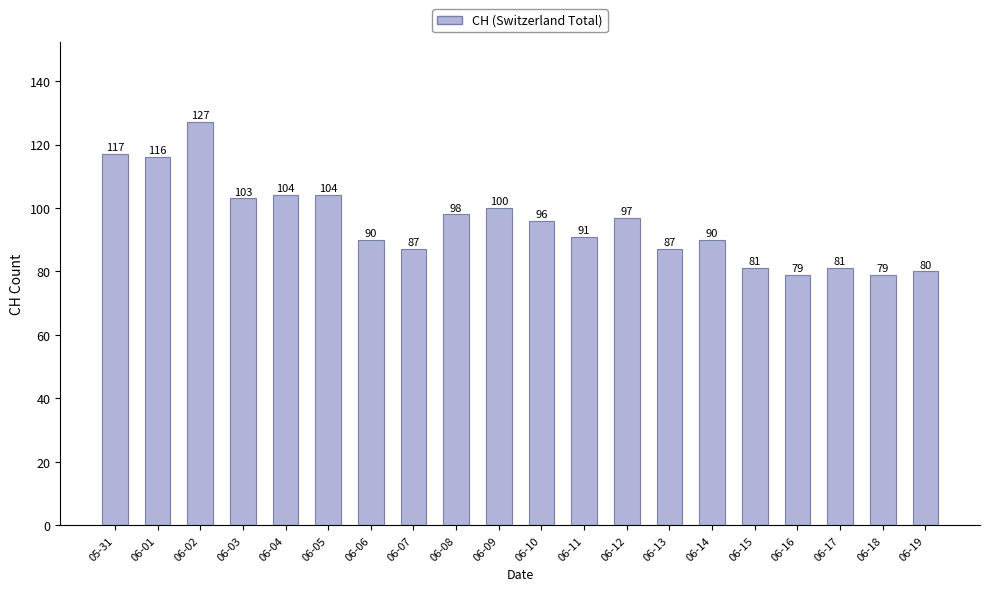

Reading right to left, what are all the values shown in this chart?

06-19=80	06-18=79	06-17=81	06-16=79	06-15=81	06-14=90	06-13=87	06-12=97	06-11=91	06-10=96	06-09=100	06-08=98	06-07=87	06-06=90	06-05=104	06-04=104	06-03=103	06-02=127	06-01=116	05-31=117